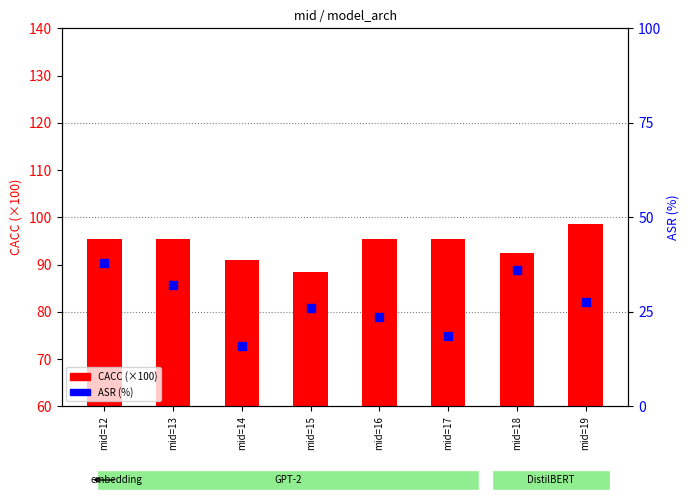

What is the total value across all series at mid=18?

128.5